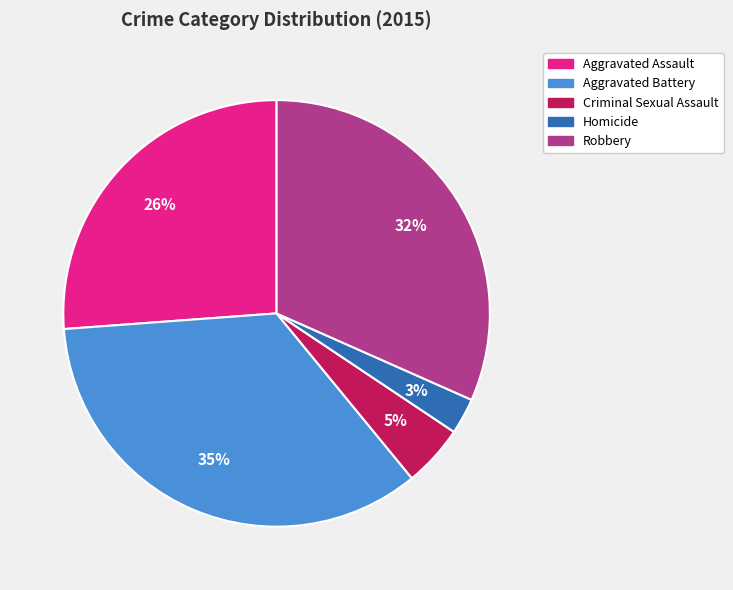

Rank the categories by value from highest to lowest.

Aggravated Battery, Robbery, Aggravated Assault, Criminal Sexual Assault, Homicide